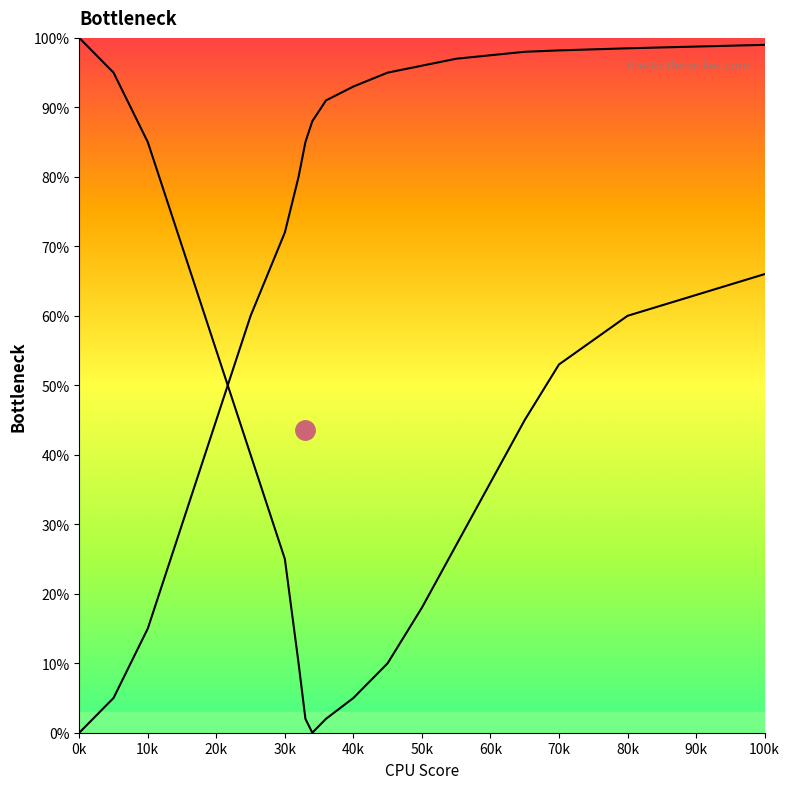

At which label does Curve 1 reach its minimum?

34